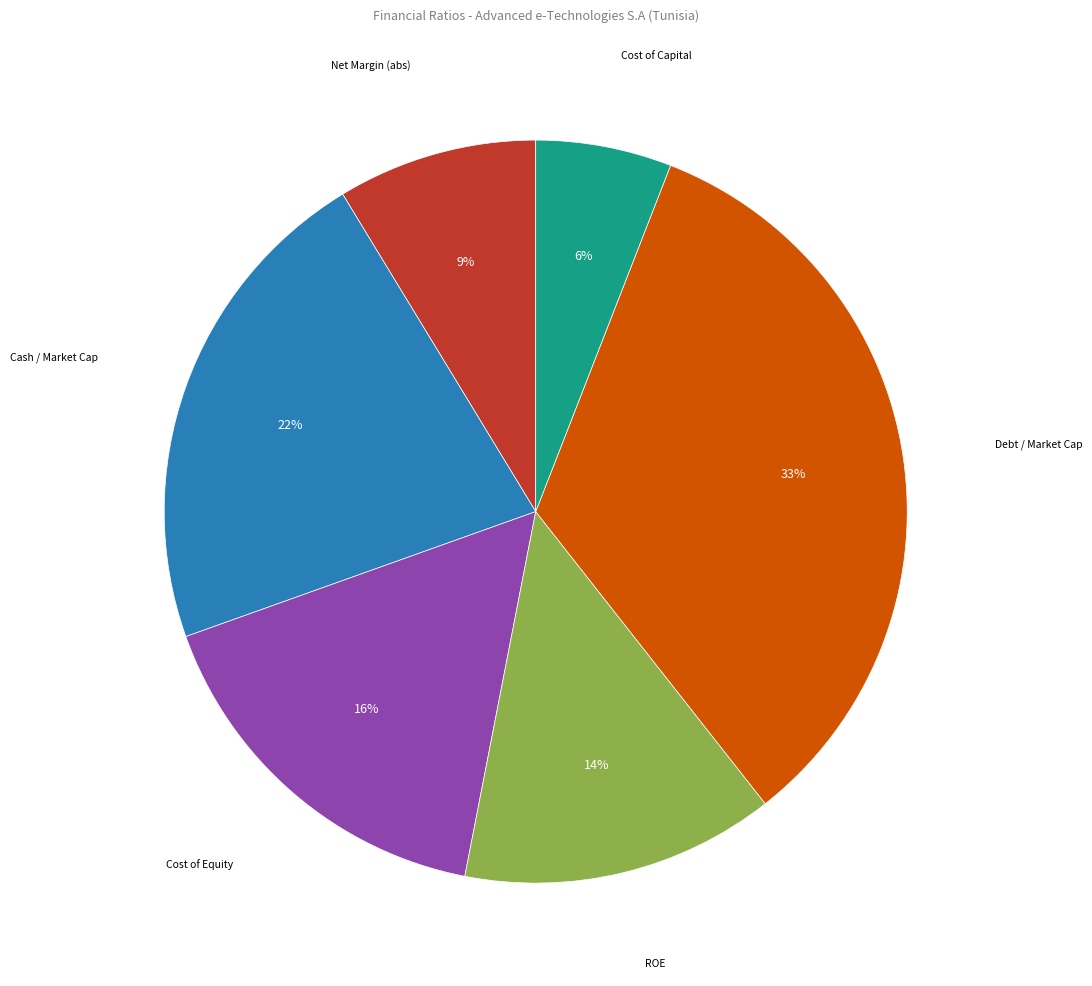

Is there any slice that represents more than half of the pie?

No